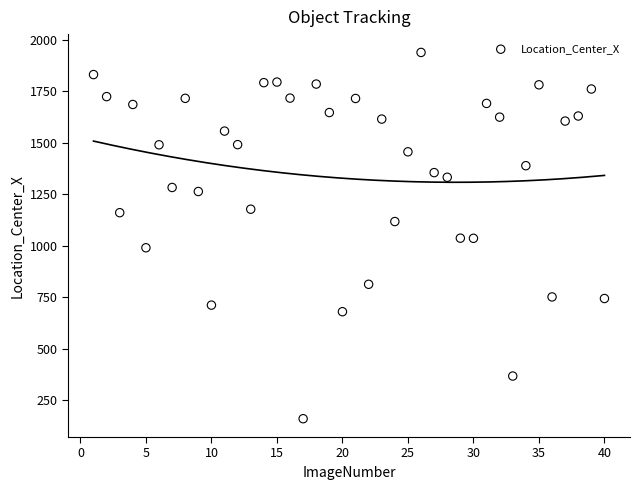

What is the range of Y values (max minus min)?

1780.4